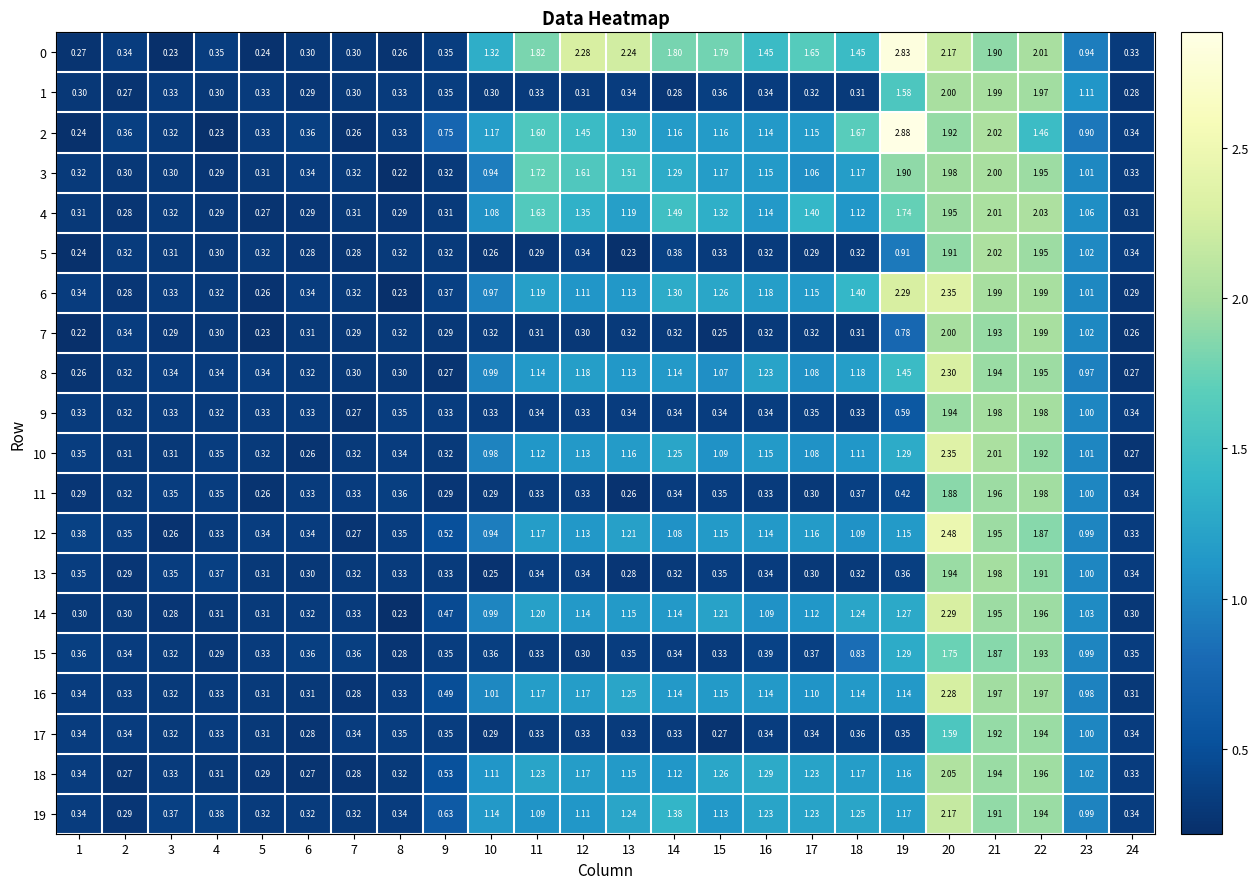

Is the value of 16 at 11 greater than the value of 18 at 11?

No